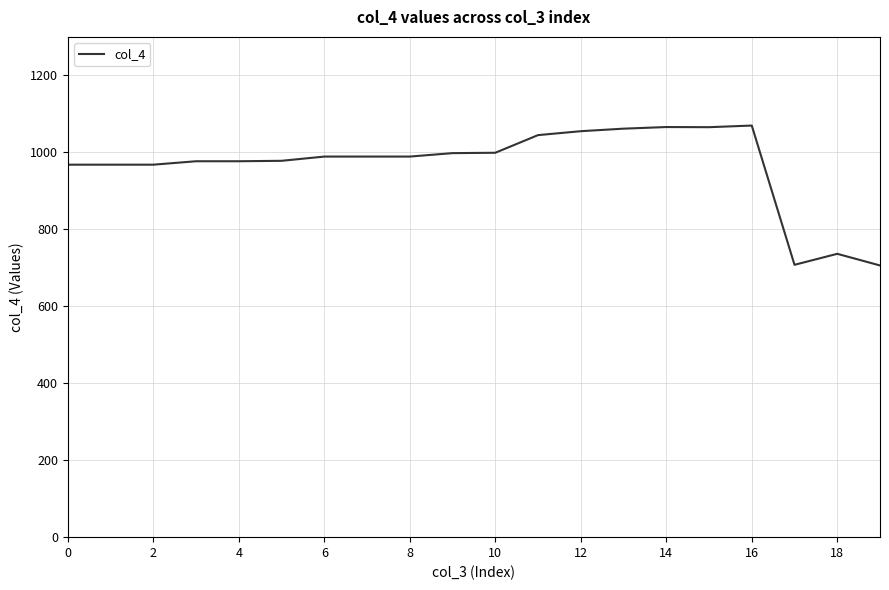

How many lines are shown in the chart?

1